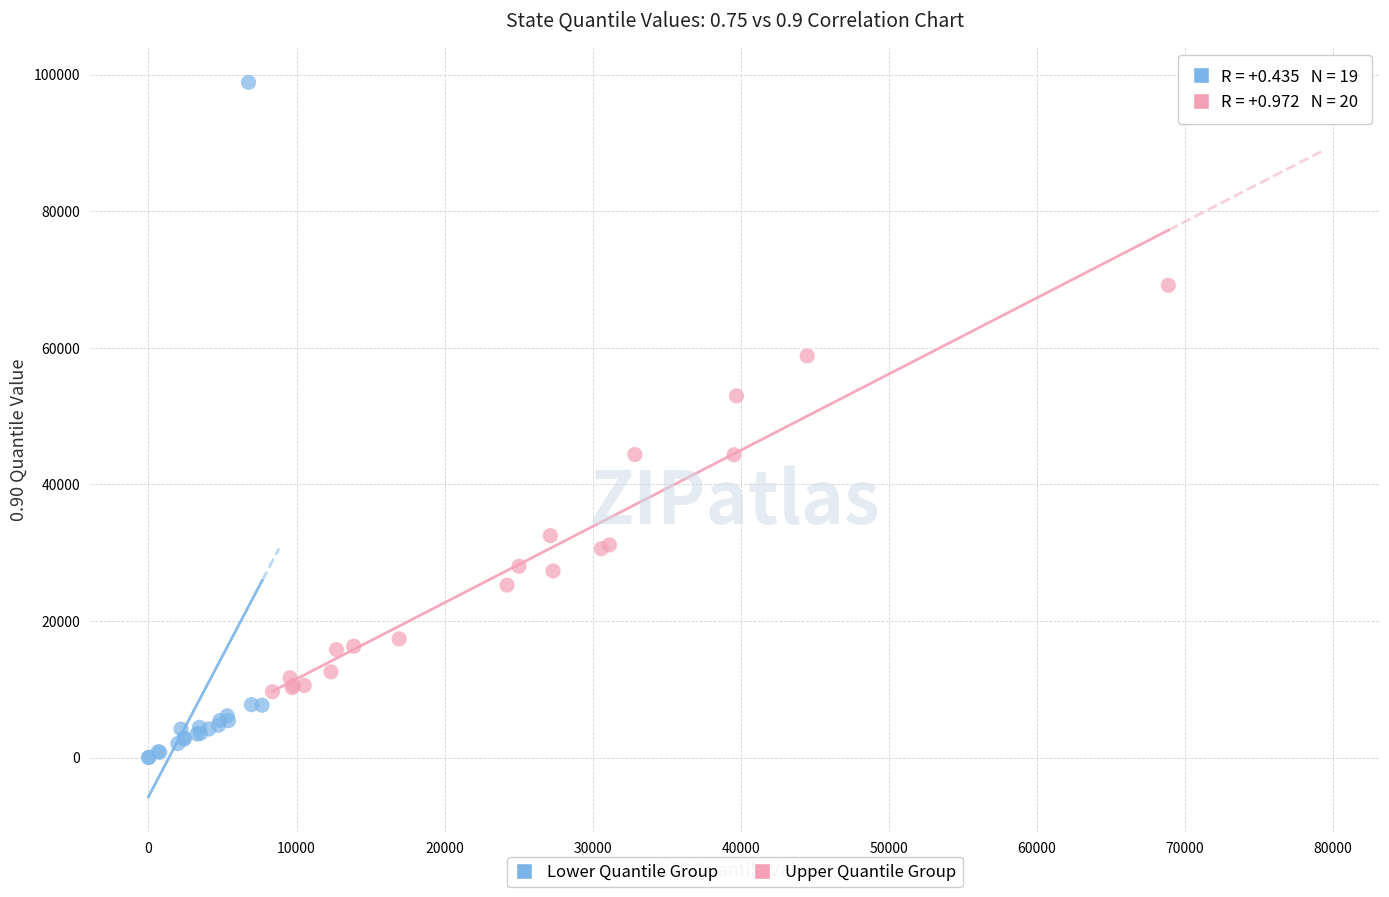

Which series contains the highest Y value?

Lower Quantile Group